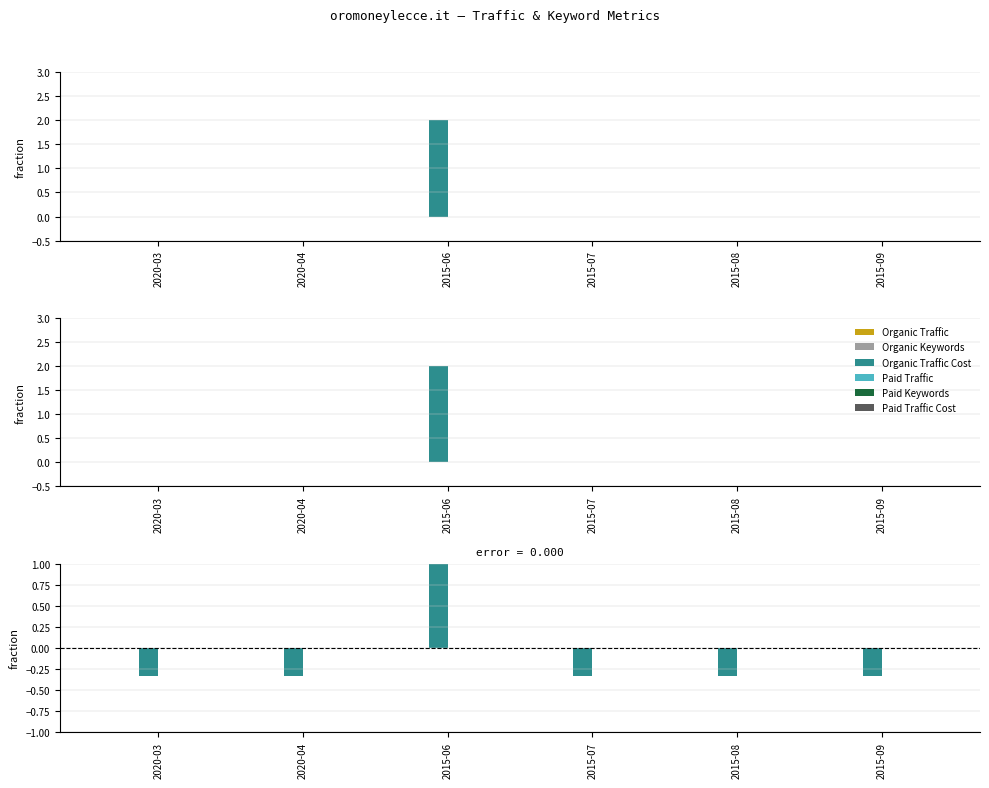

What is the label of the 1st bar from the left?

2020-03